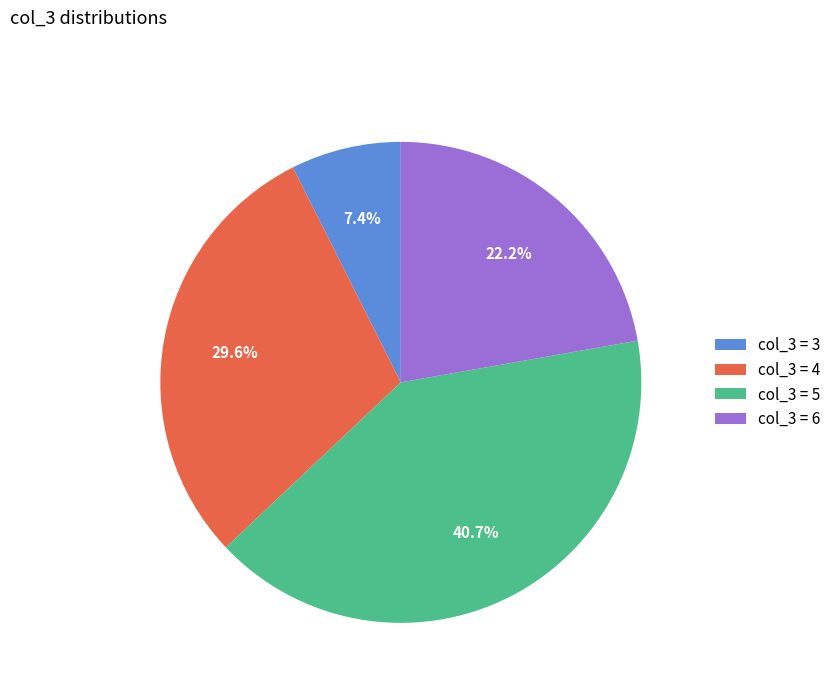

What is the smallest slice in the pie chart?

col_3 = 3